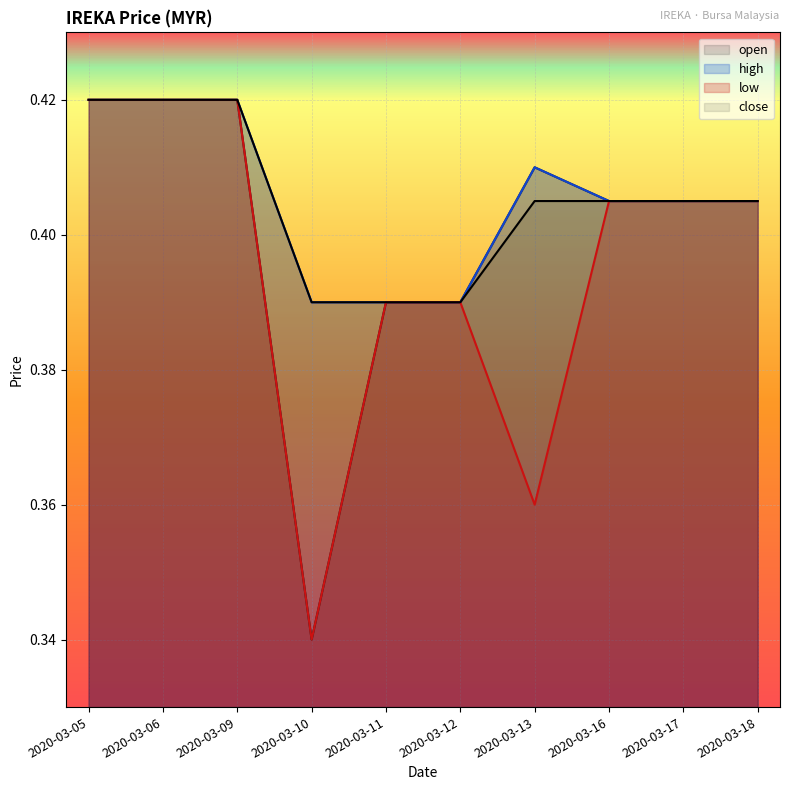

What are all the series names shown in the legend?

open, high, low, close